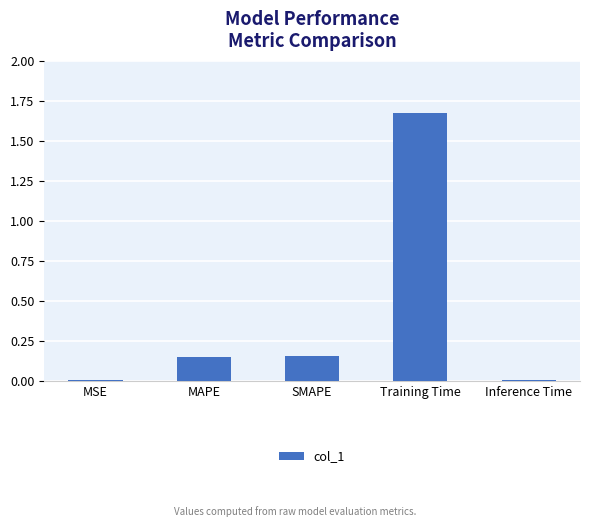

Which label corresponds to the largest value in the chart?

Training Time